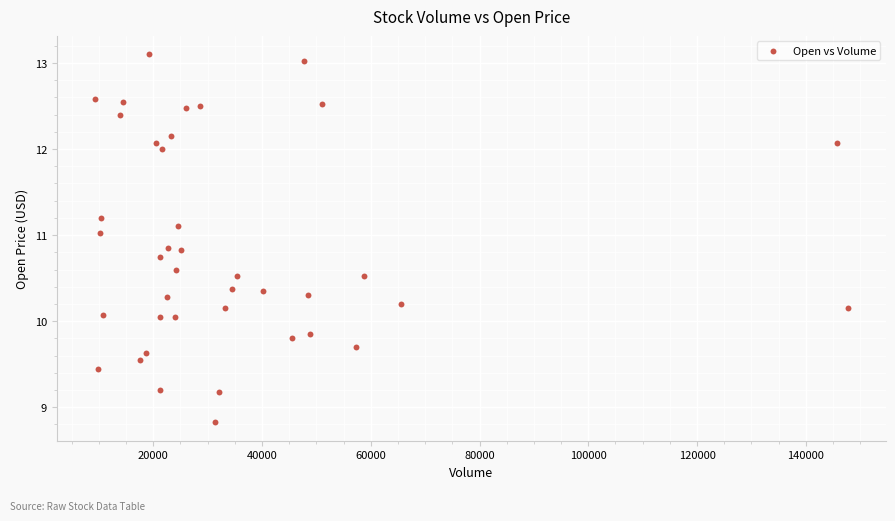

What is the range of Y values (max minus min)?

4.3